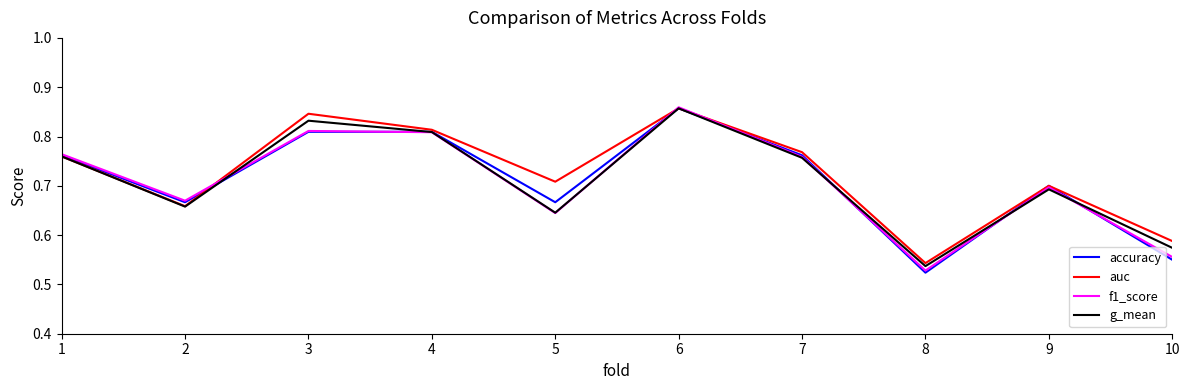

How many interior local valleys does the accuracy series have?

3